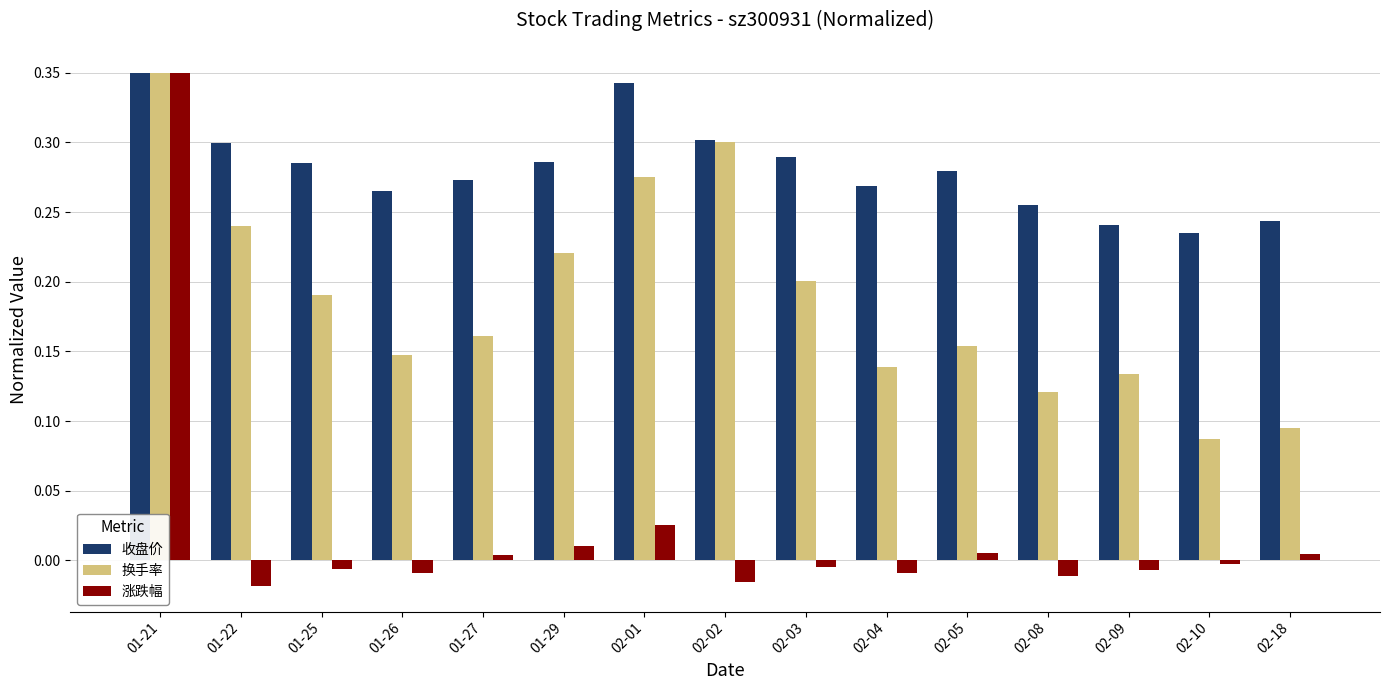

Which category has the highest value in the 换手率 series?

01-21